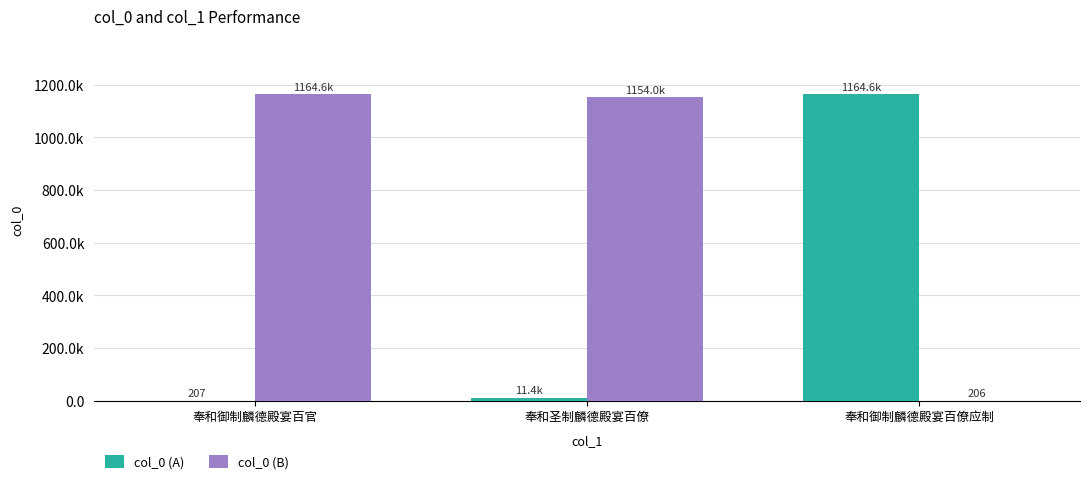

What is the difference between the highest and lowest values at 奉和御制麟德殿宴百僚应制?

1164386